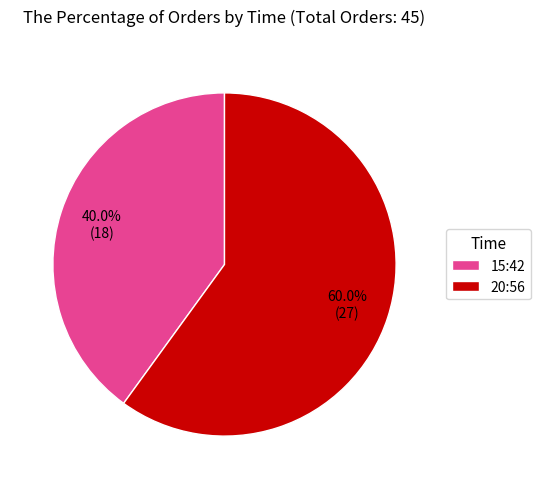

To the nearest percent, what percentage of the pie is 15:42?

40%